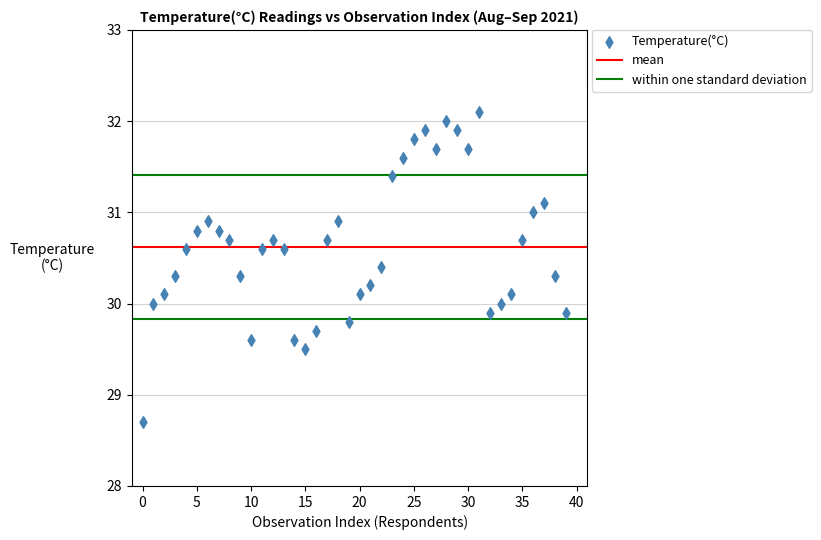

What is the range of Y values (max minus min)?

3.4